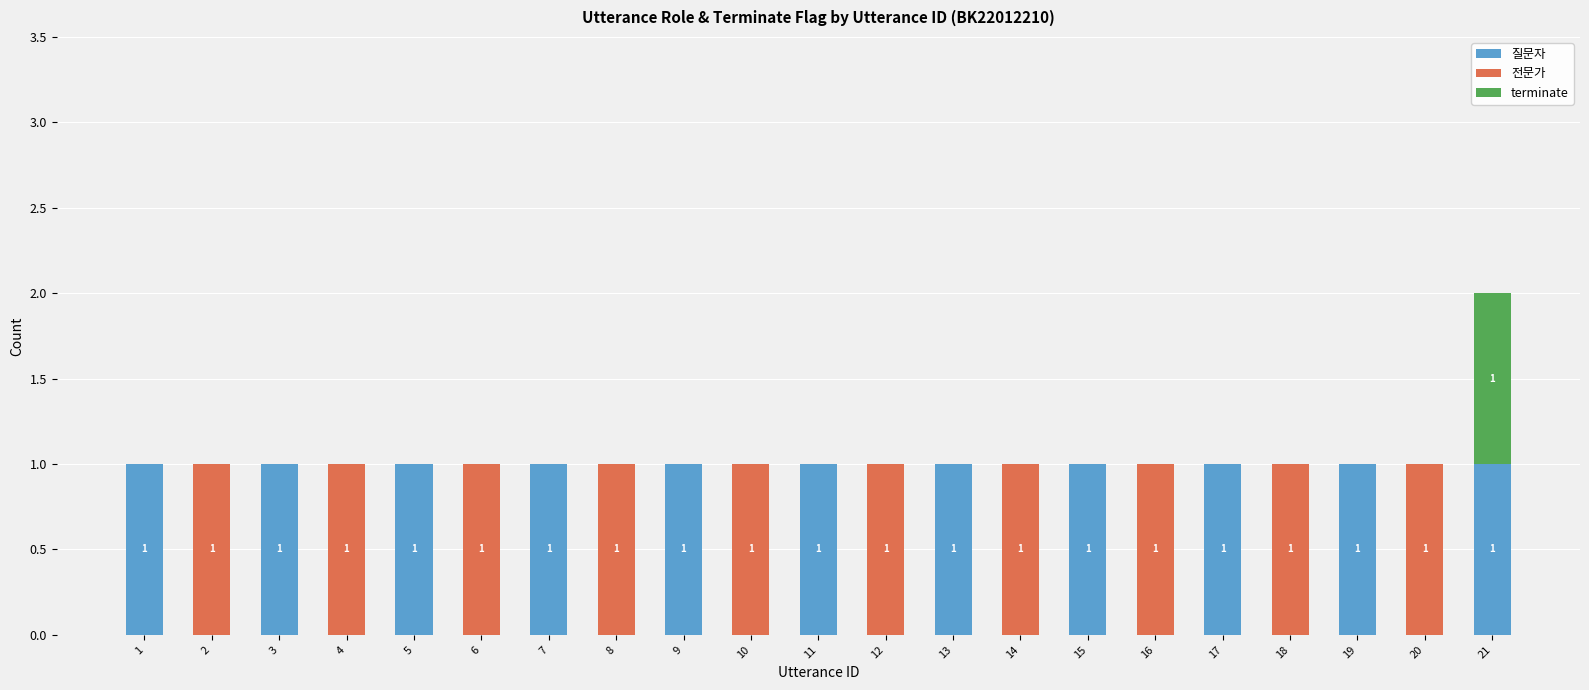

At which category is the sum across all series the highest?

21